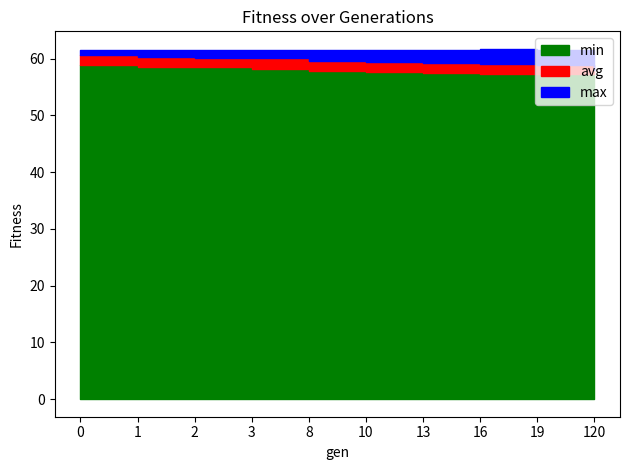

True or false: max has a value of 61.5 at 13.

True